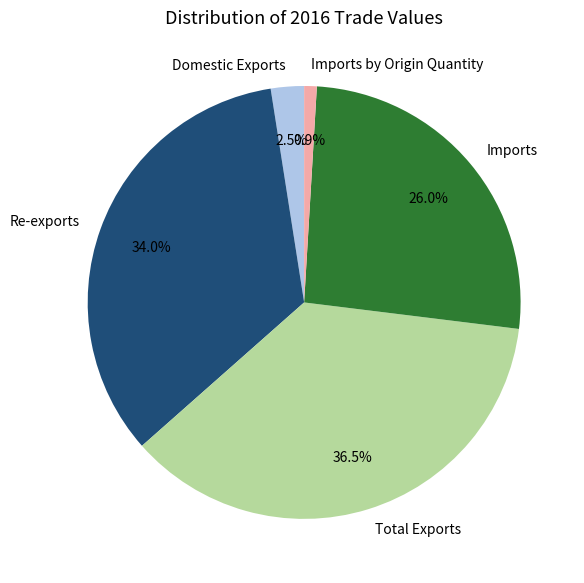

Does Imports by Origin Quantity account for over 50% of the chart?

No